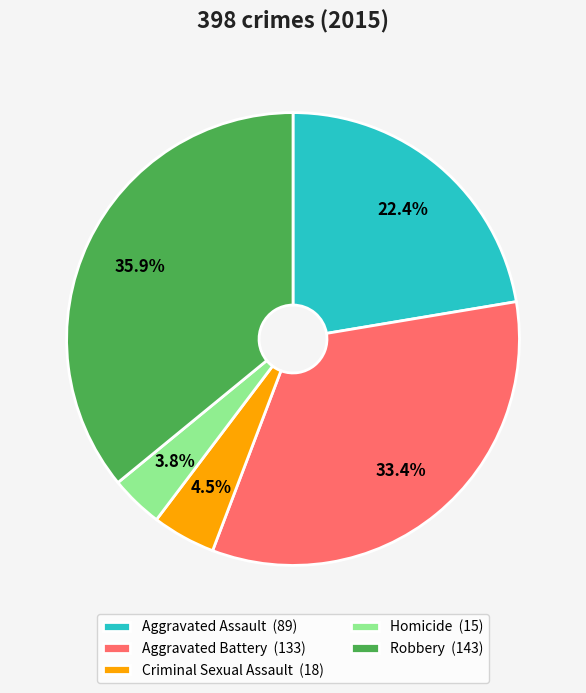

To the nearest percent, what is the average slice percentage?

20%